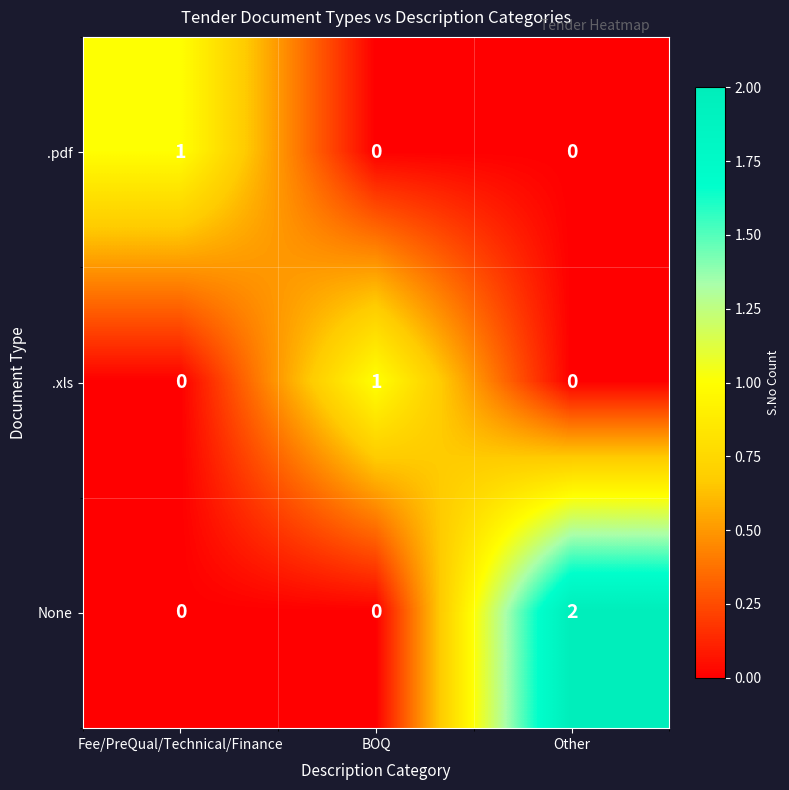

Reading left to right, what are all the values shown in this chart?

.pdf: Fee/PreQual/Technical/Finance=1	BOQ=0	Other=0
.xls: Fee/PreQual/Technical/Finance=0	BOQ=1	Other=0
None: Fee/PreQual/Technical/Finance=0	BOQ=0	Other=2